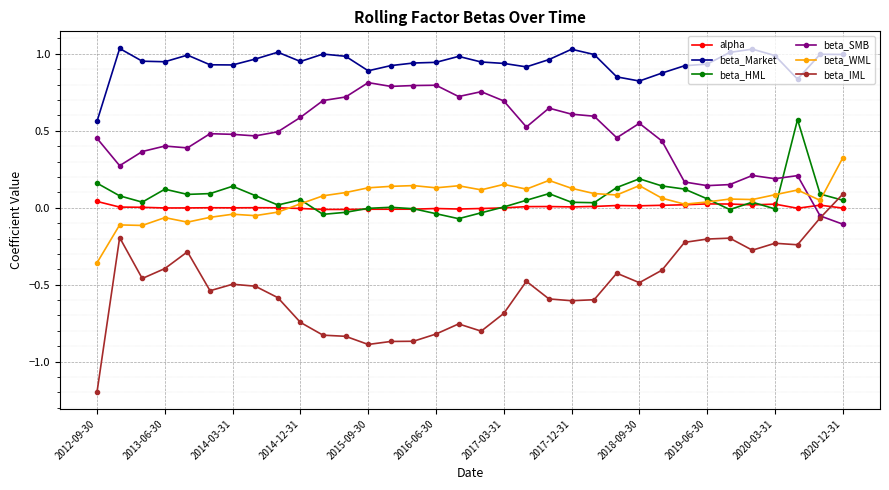

How many intersections are there between beta_IML and alpha?

1